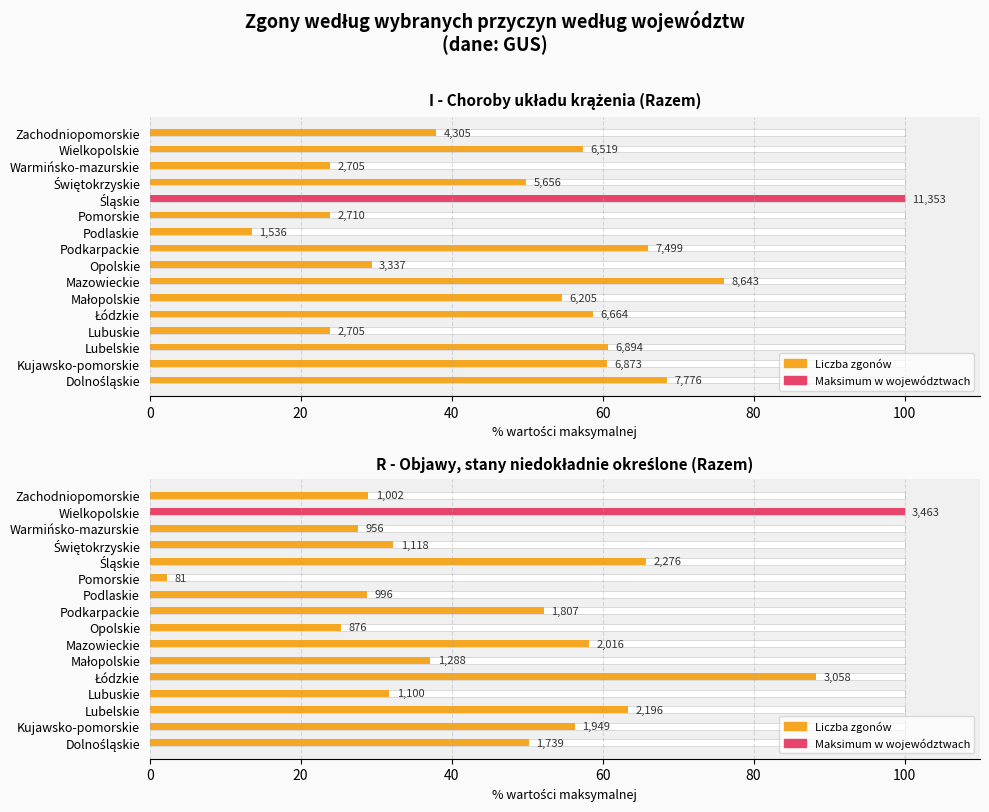

What is the change in value from 0 to 9?

-21.5